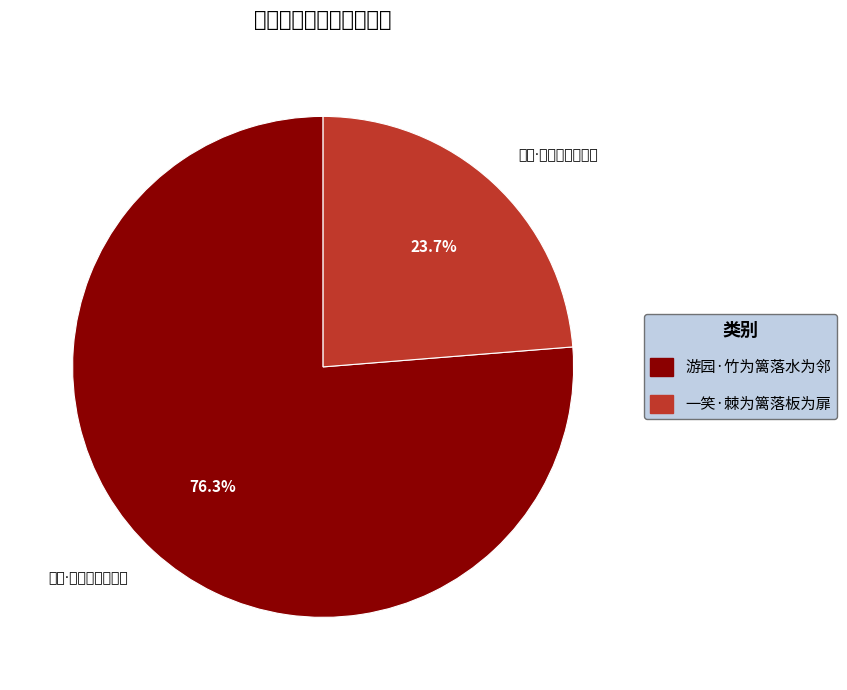

How many slices are in this pie chart?

2